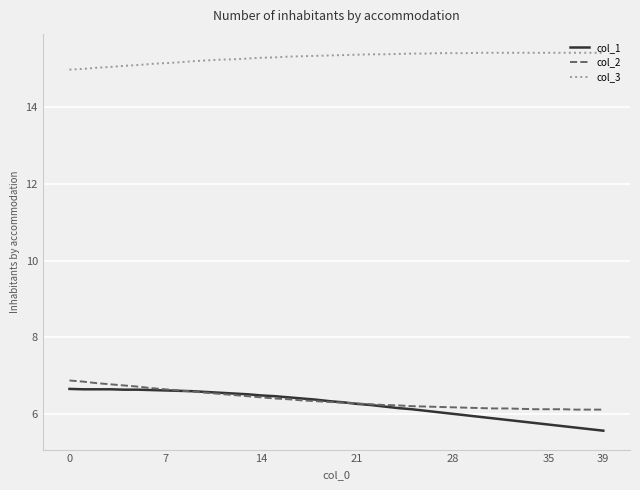

What is the smallest value displayed?

5.6